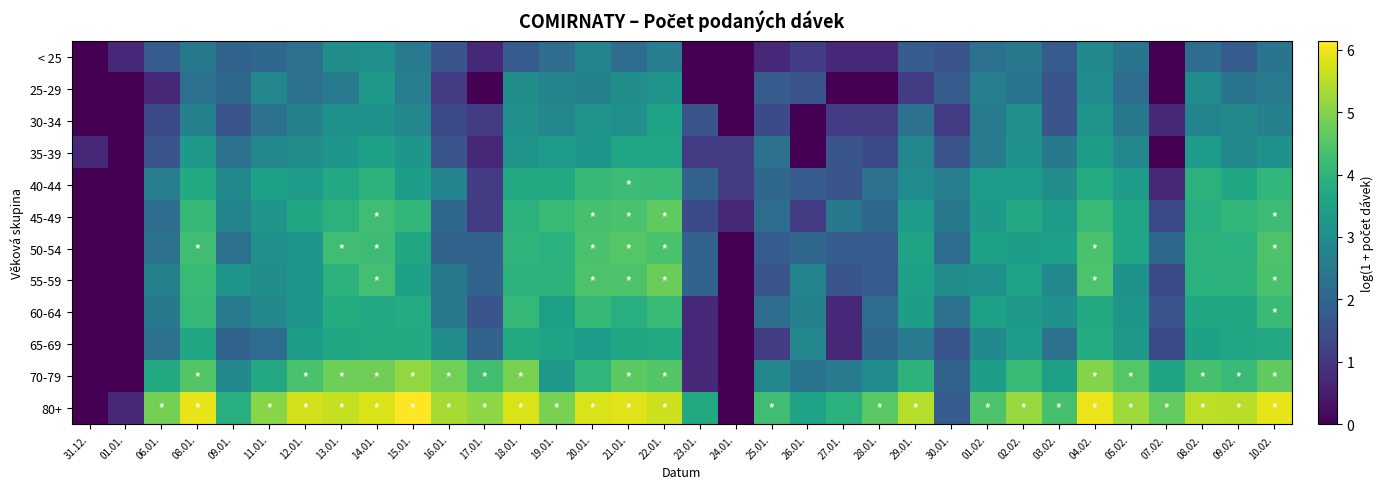

Which series changed the most between 01.01. and 19.01.?

80+